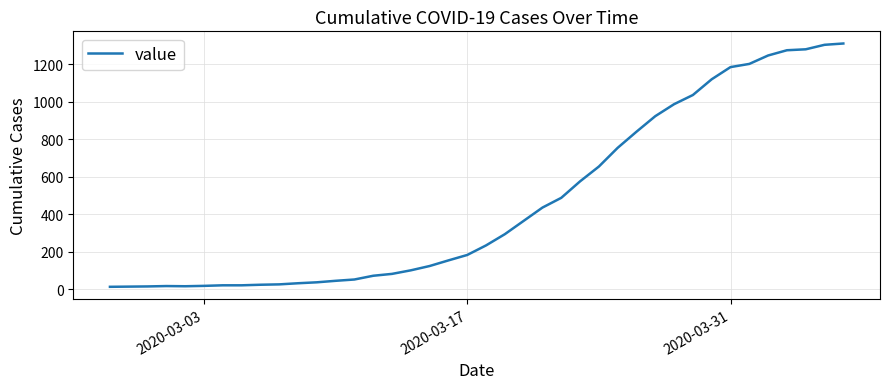

What is the greatest value displayed?

1312